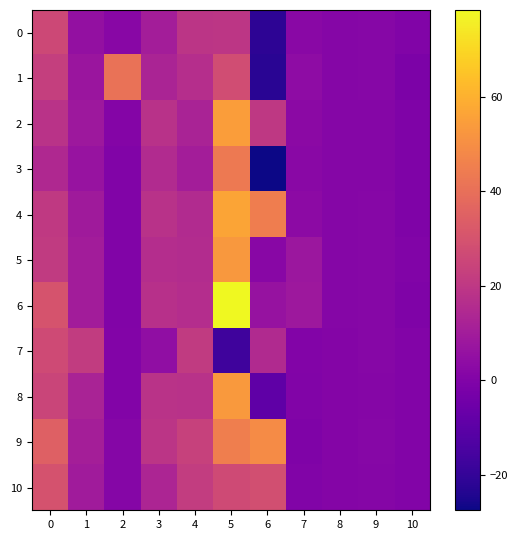

How many categories are shown in the chart?

11